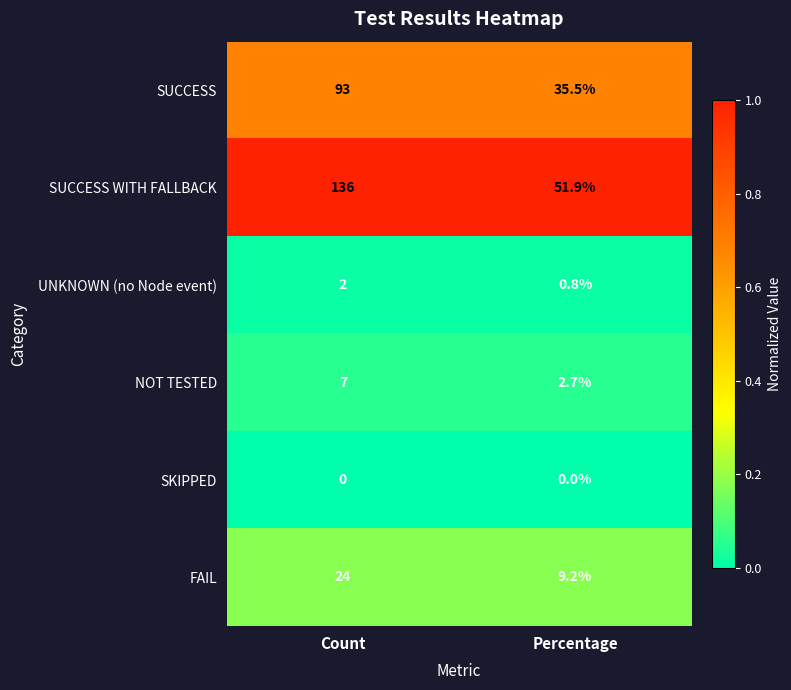

Which series has the widest spread of values?

SUCCESS WITH FALLBACK